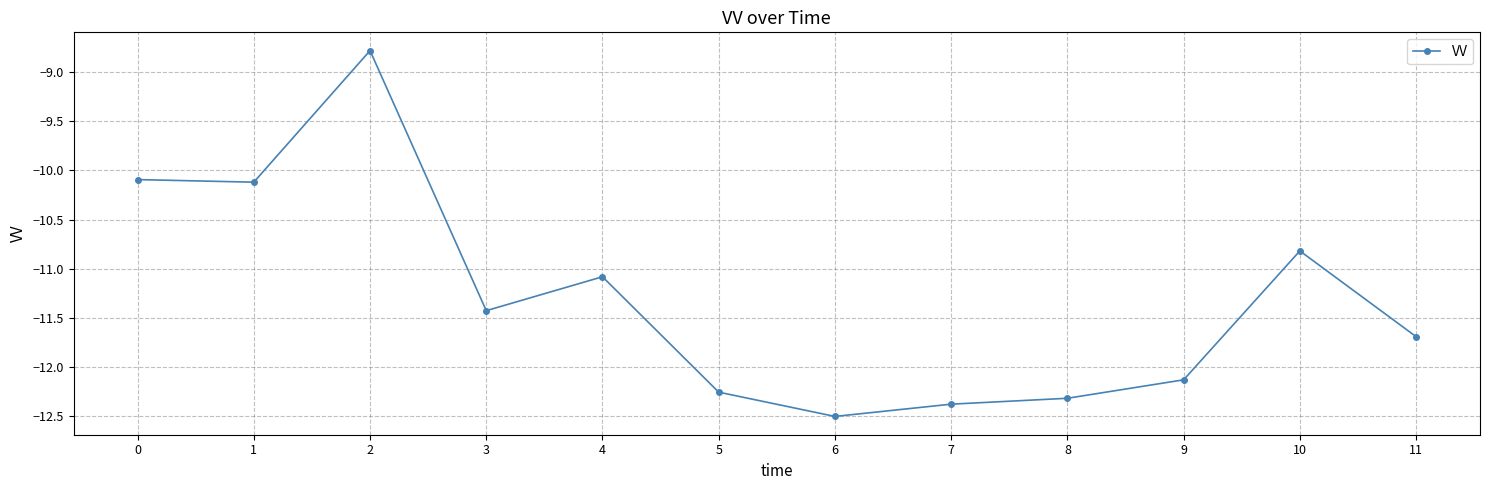

What is the change in value from 9 to 11?

+0.4